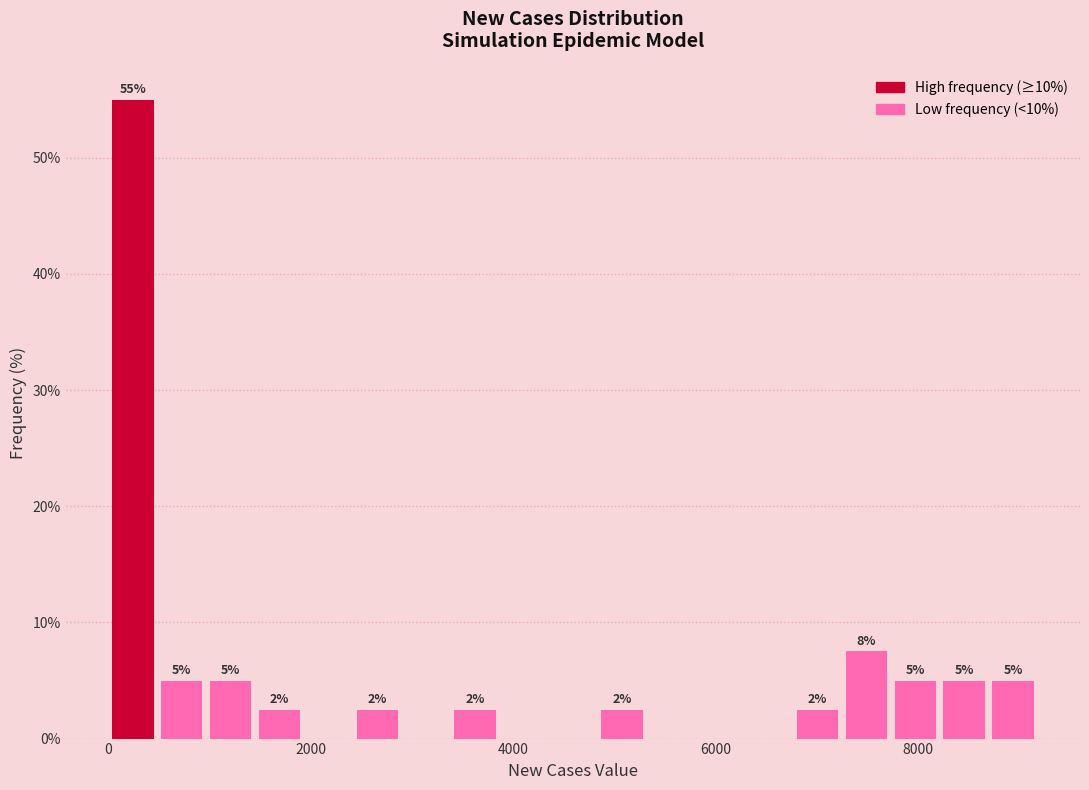

Read against the x-axis, roughly where is the centre of the tallest bar?

200